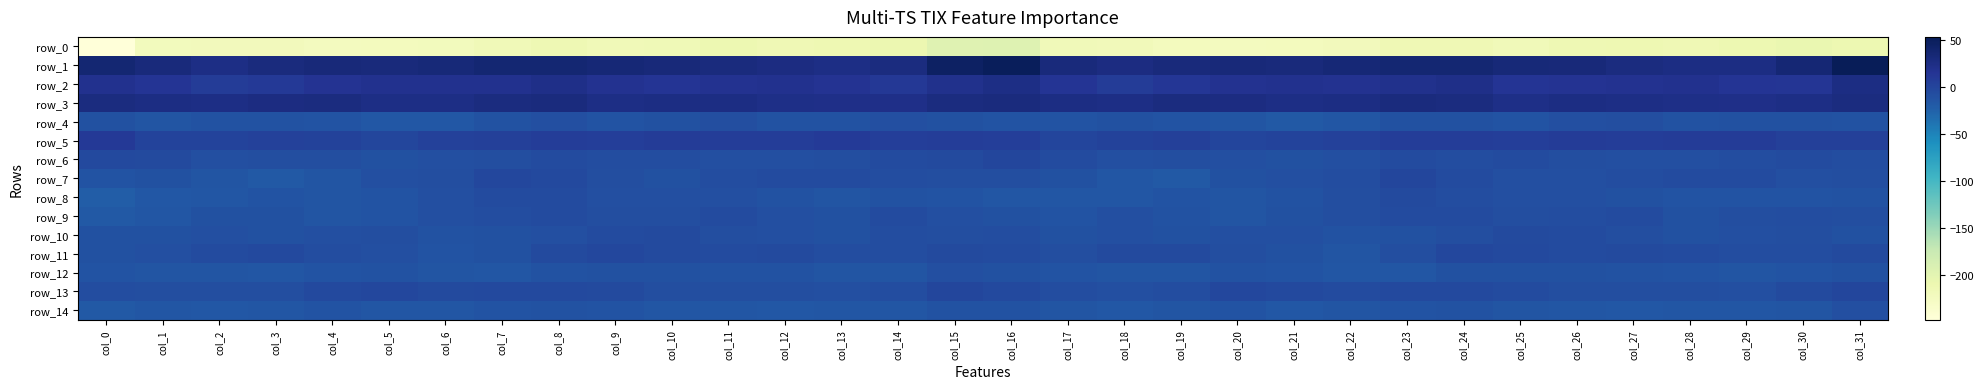

What is the lowest value of the row_9 series?

-18.2